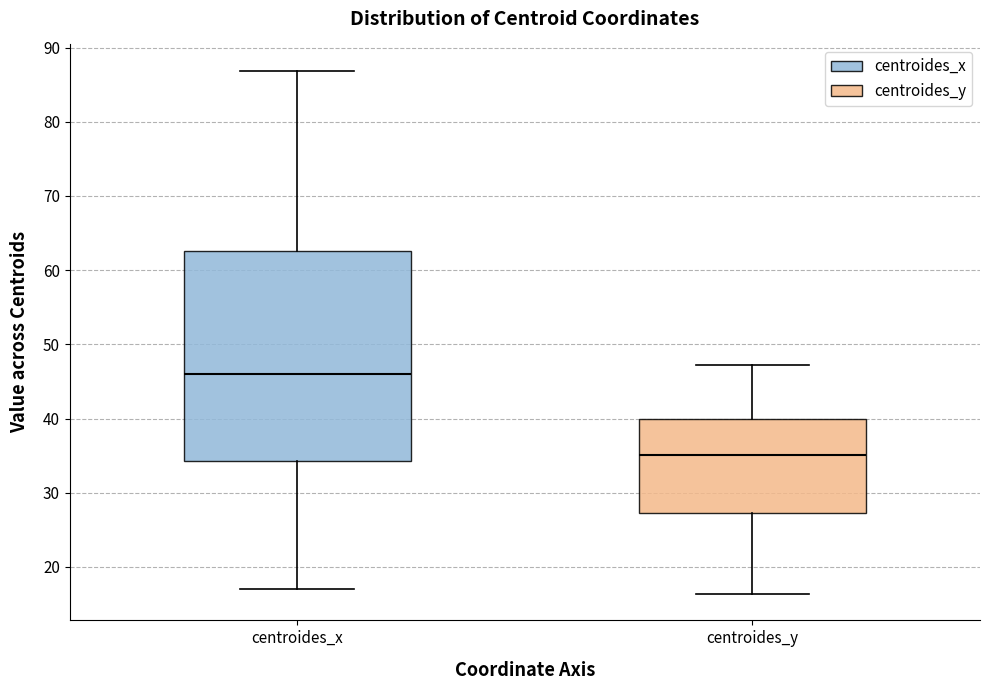

Reading left to right, read every box against the y-axis: the position of its median line, the range the box covers, and the ends of its whiskers. The values are not printed on the chart, so give them approximately, as read against the axis.

centroides_x: median 46, box 34 to 63, whiskers 17 to 87
centroides_y: median 35, box 27 to 40, whiskers 16 to 47